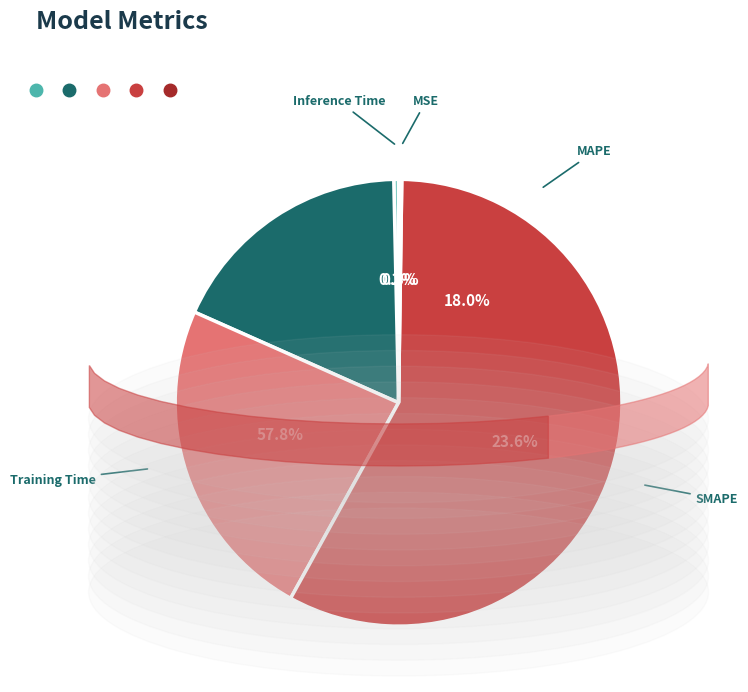

Combined, what portion of the pie is SMAPE and MAPE?

41.6%